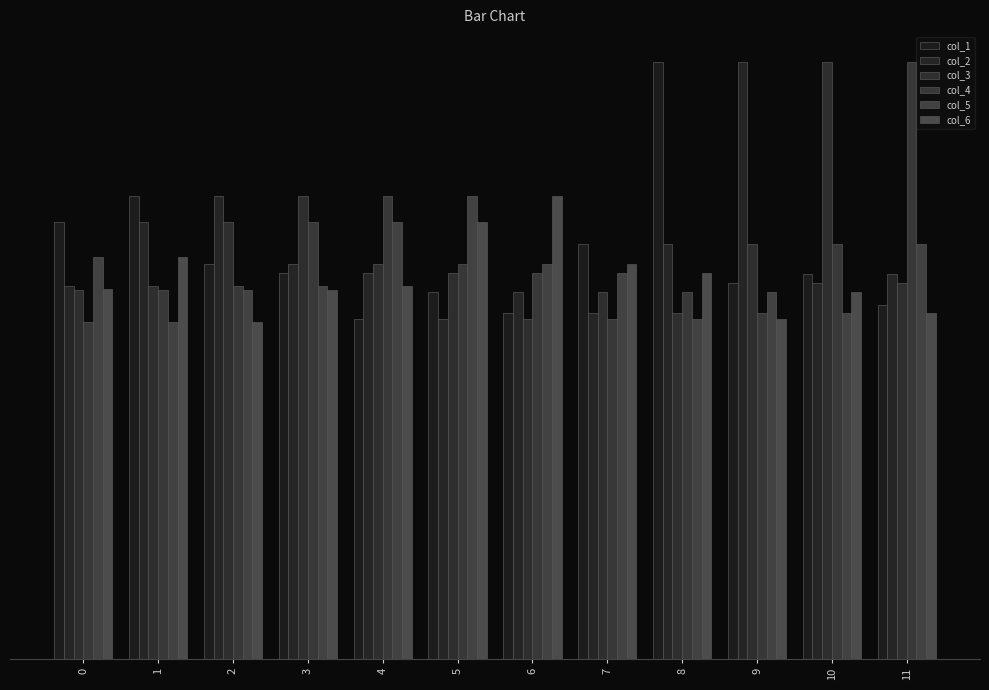

Does the chart contain any negative values?

No